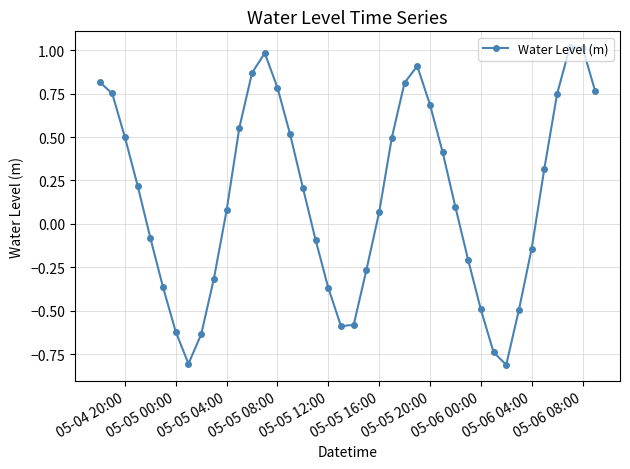

What is the maximum value shown in the chart?

1.0